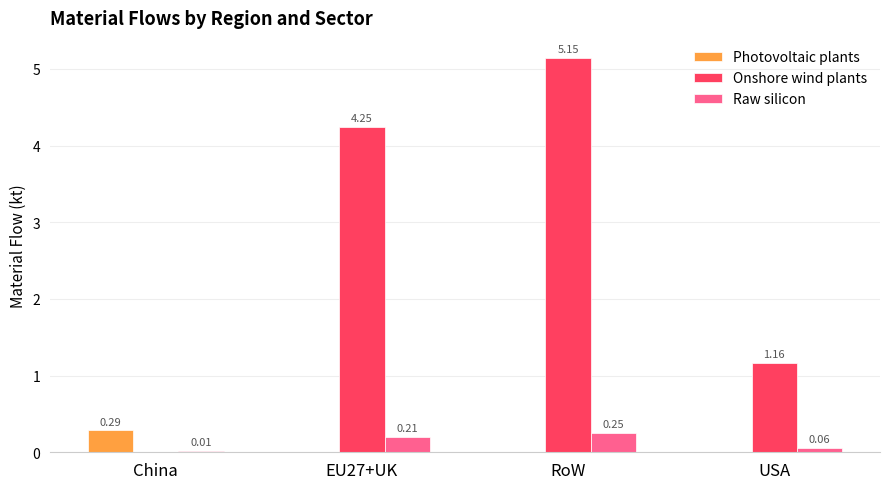

Is the value of Photovoltaic plants at USA greater than the value of Raw silicon at RoW?

No